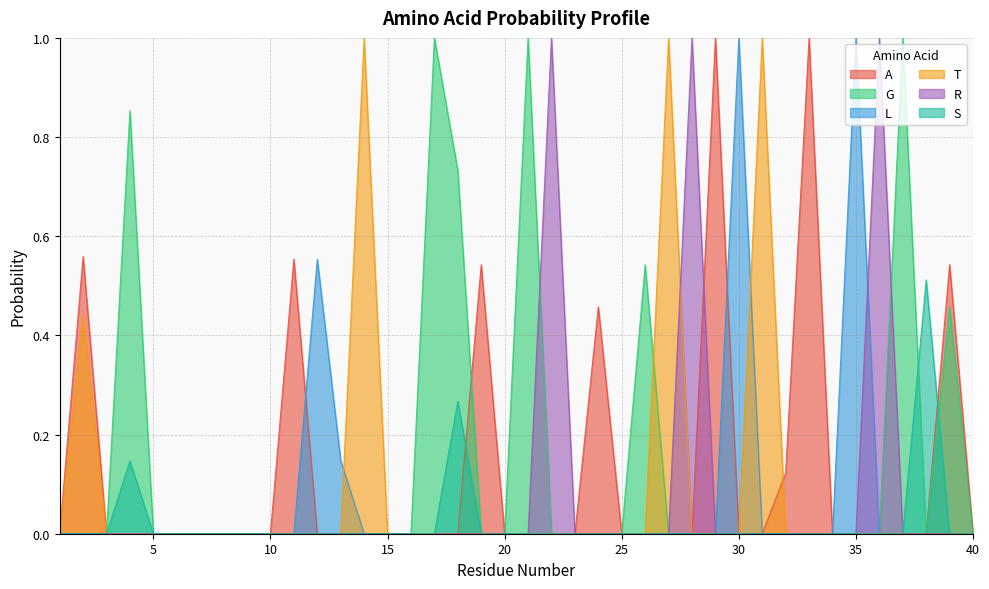

At which category does A reach its first local peak?

2